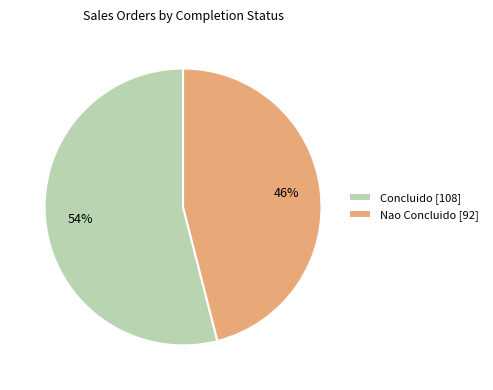

Rank the categories by value from lowest to highest.

Nao Concluido, Concluido